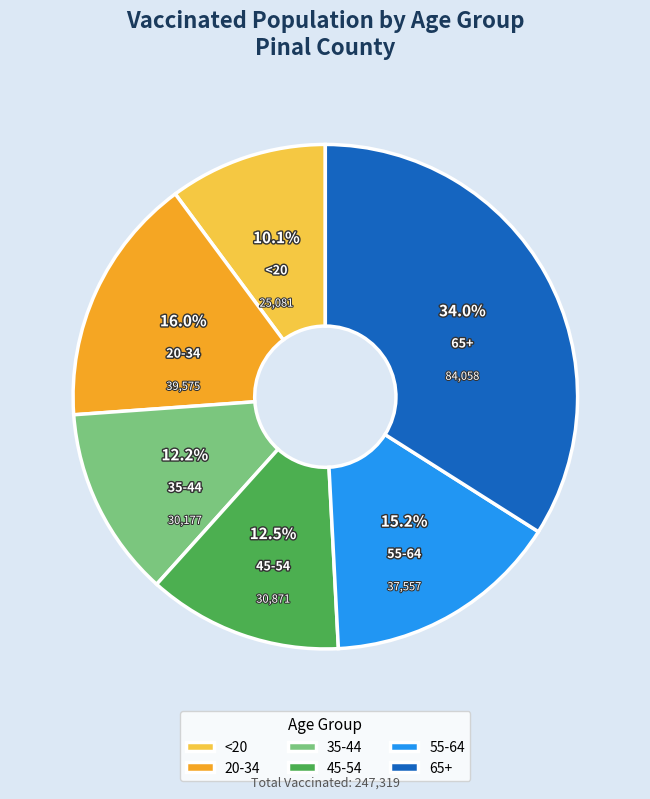

Combined, what portion of the pie is 65+ and <20?

44.1%